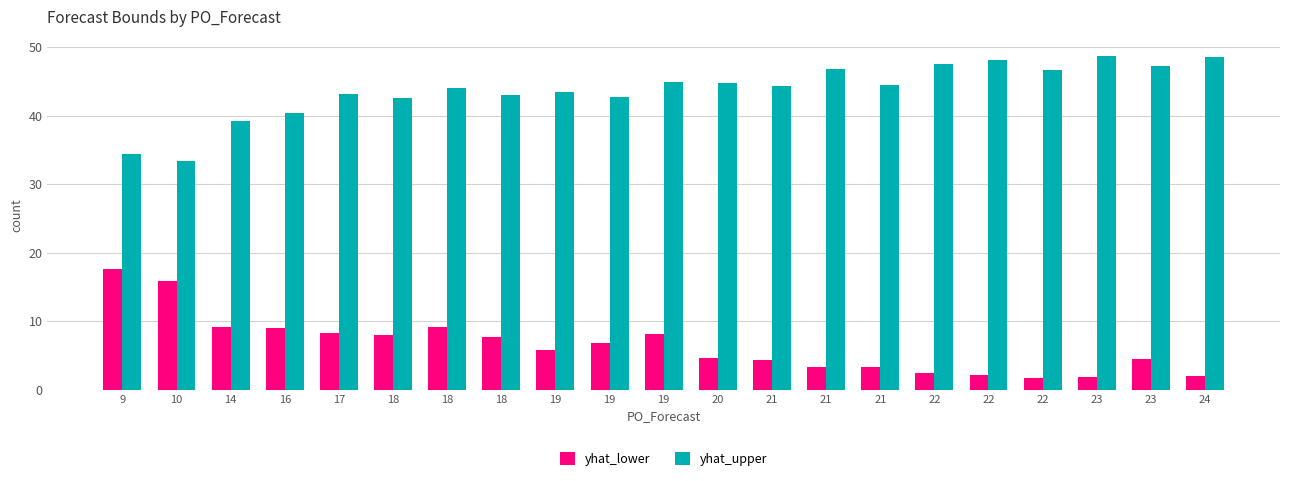

The value of yhat_upper at 9 is 34.3. True or false?

True